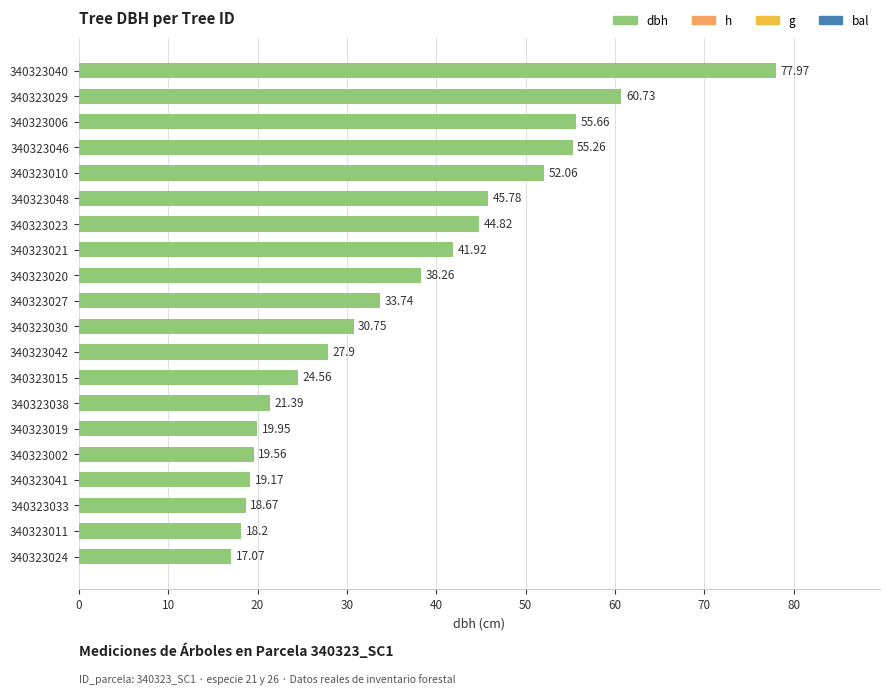

What is the difference between the second highest and second lowest values?

42.5